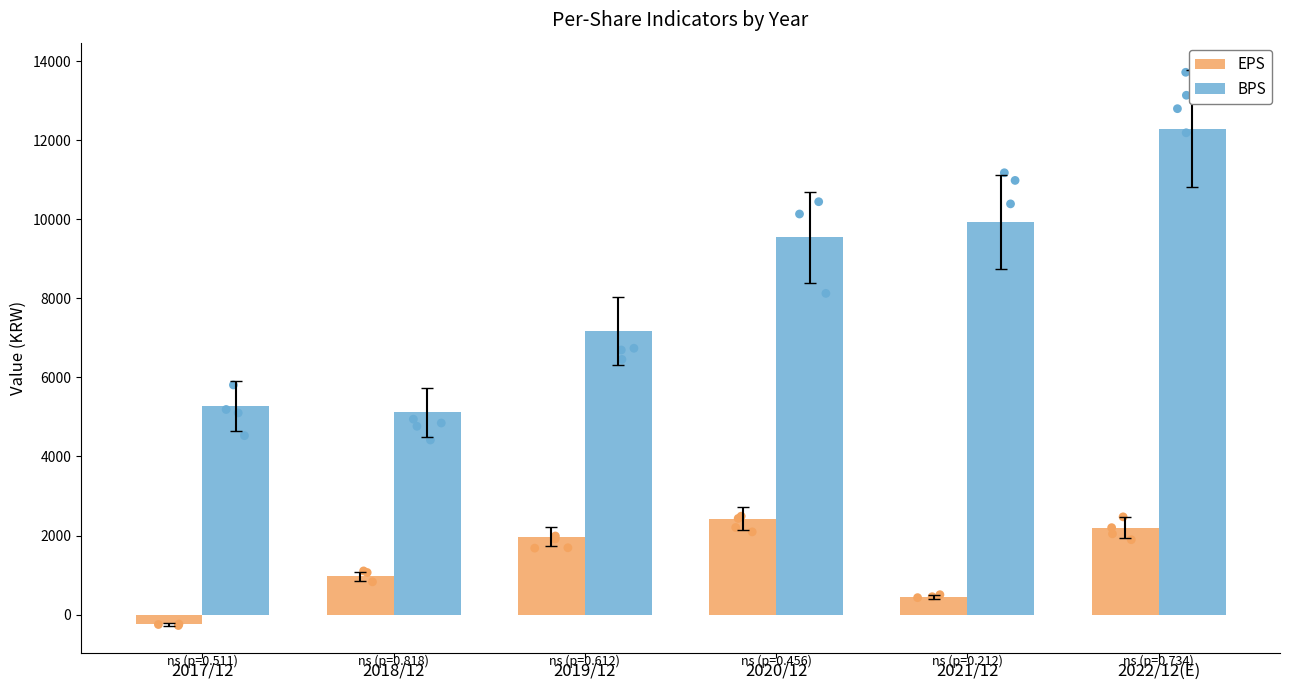

Which series has the widest spread of Y values?

BPS